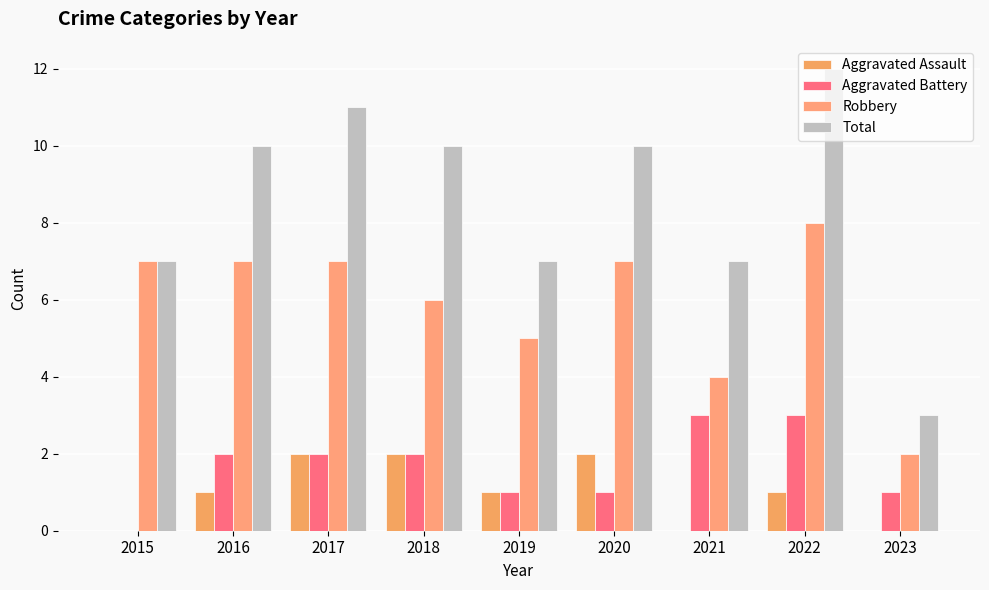

How many groups of bars are there?

9